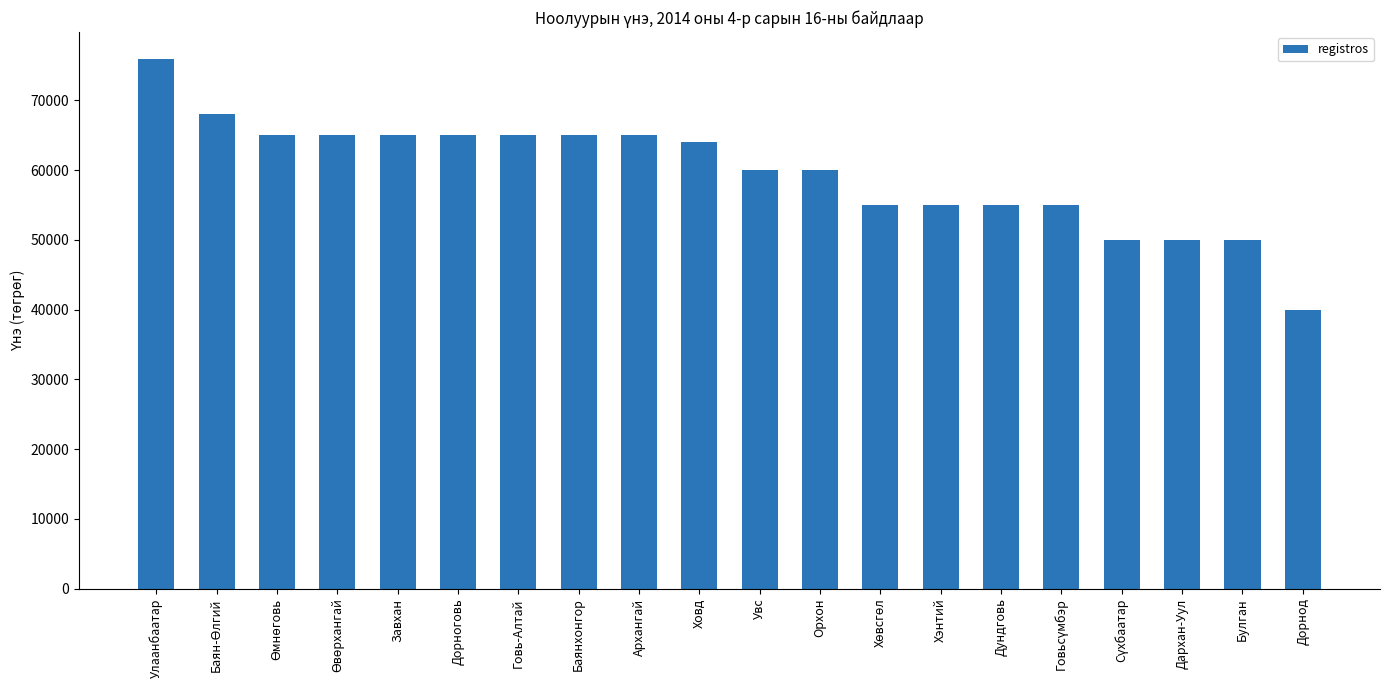

How many data points are less than 64000?

10